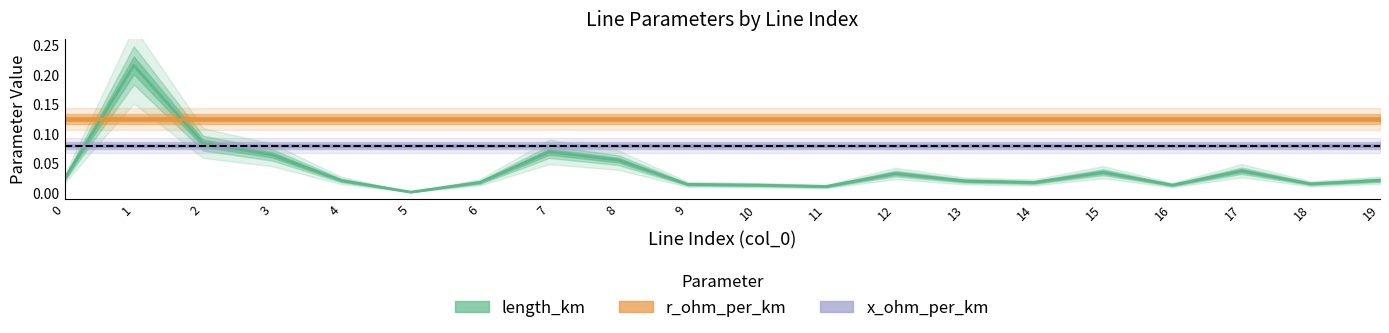

What is the difference between the highest and lowest values at 17?

0.1